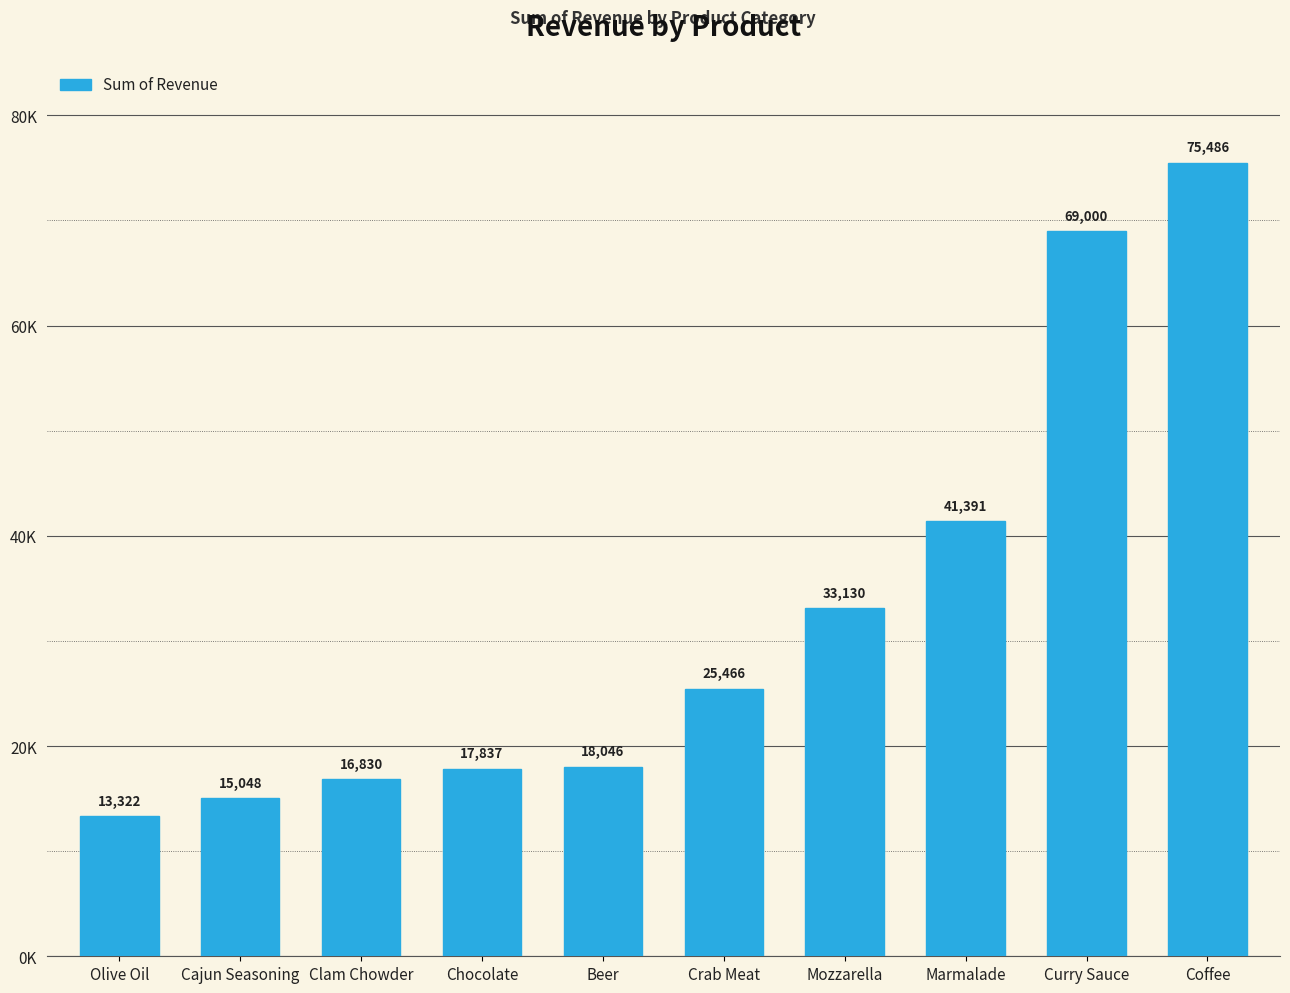

Are the bars horizontal?

No